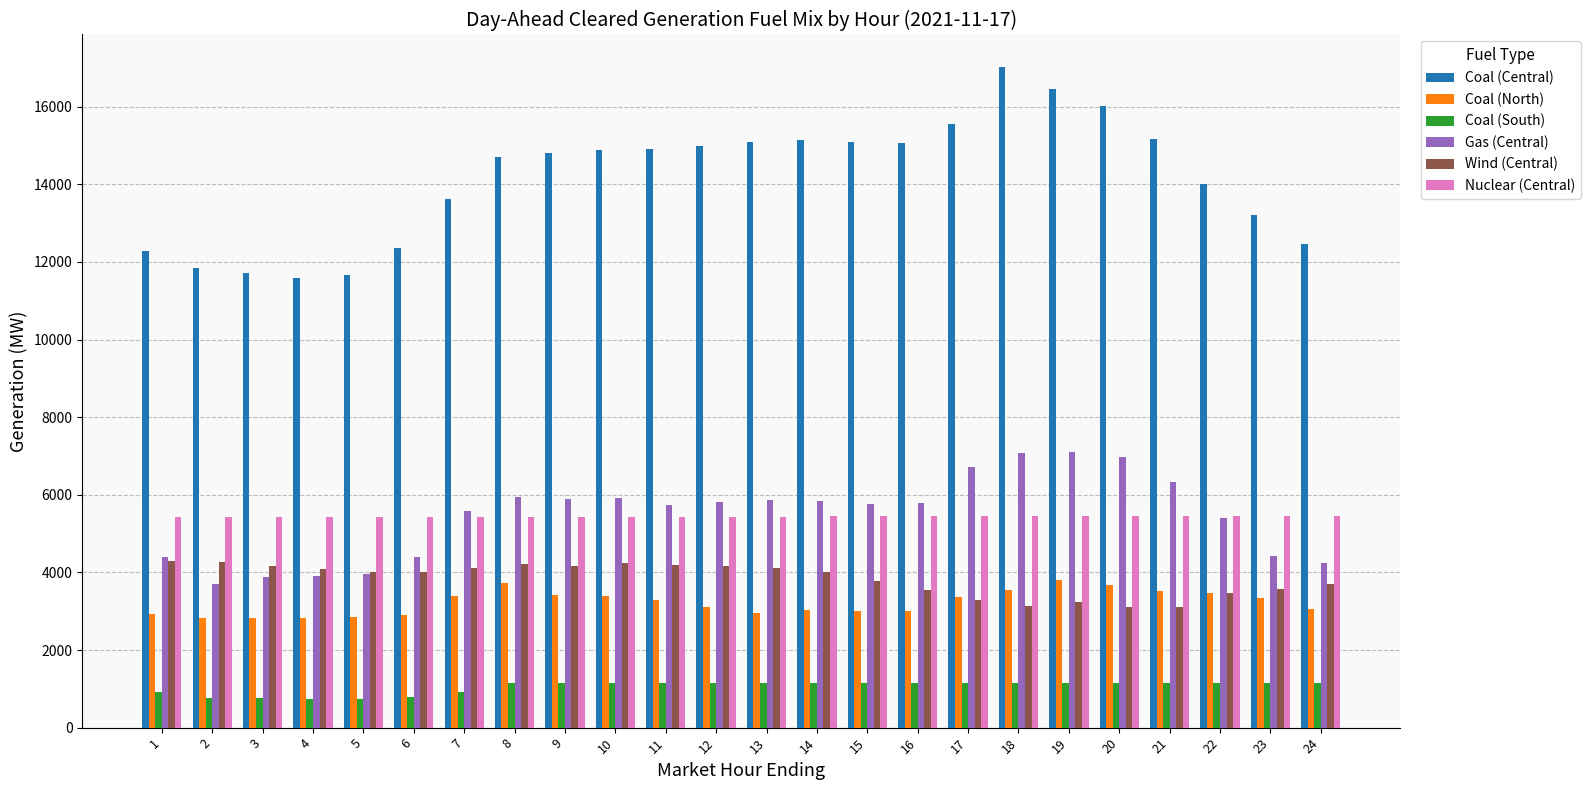

Is it true that Coal (North) equals 3429.5 at 9?

True